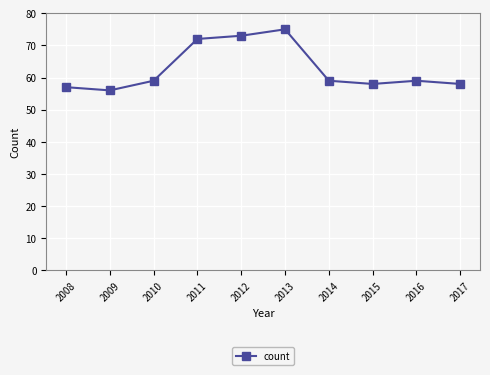

Reading left to right, transcribe all the data shown in this chart.

57	56	59	72	73	75	59	58	59	58